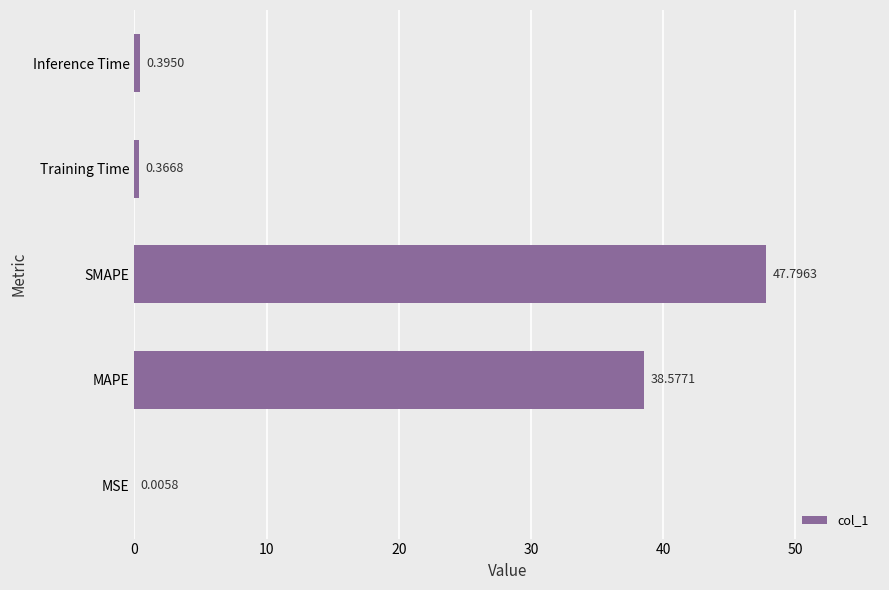

At which label is the value closest to 23?

MAPE